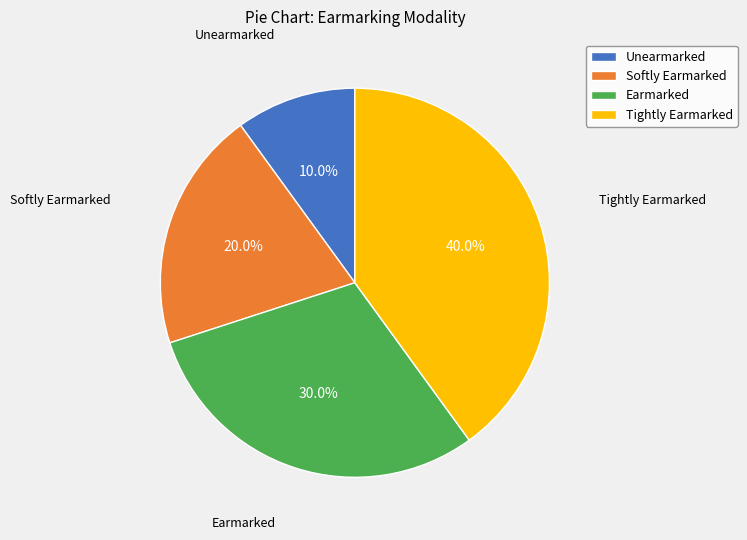

Which has a higher value, Tightly Earmarked or Earmarked?

Tightly Earmarked